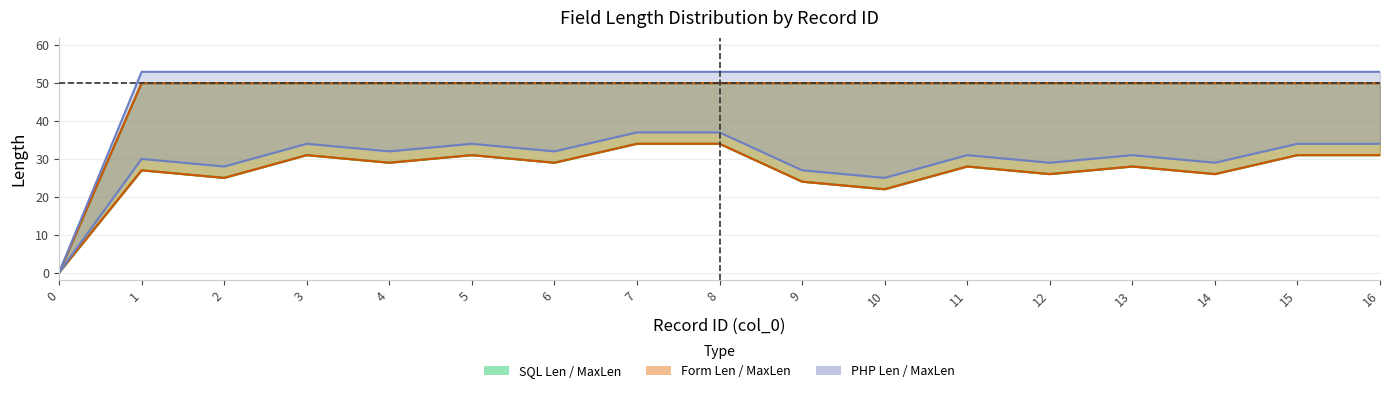

At how many categories does at least one series exceed 49?

16